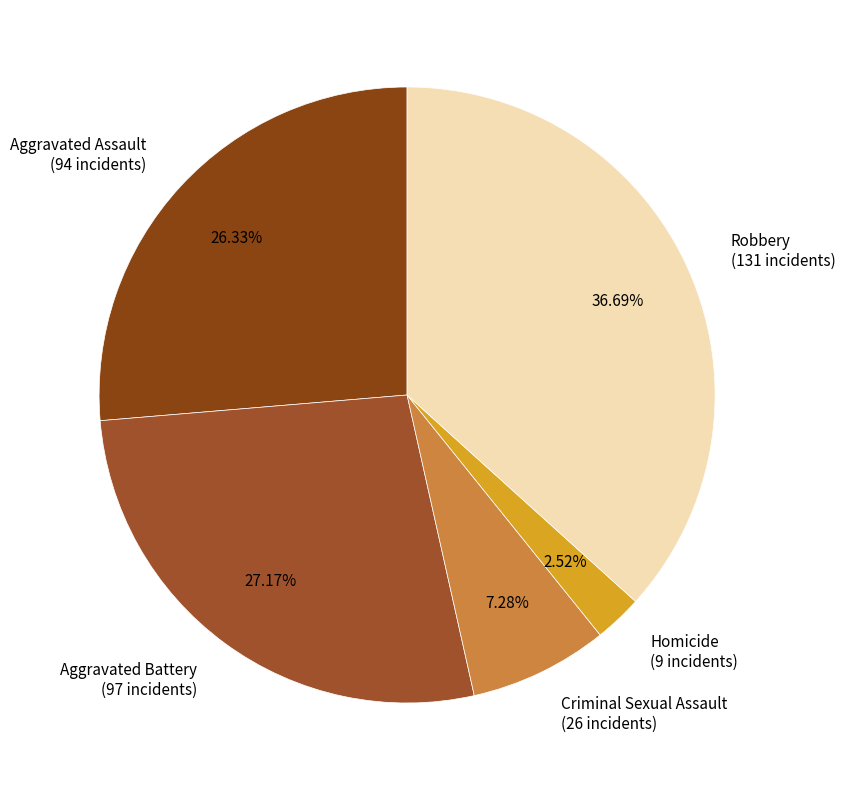

To the nearest percent, what is the average slice percentage?

20%